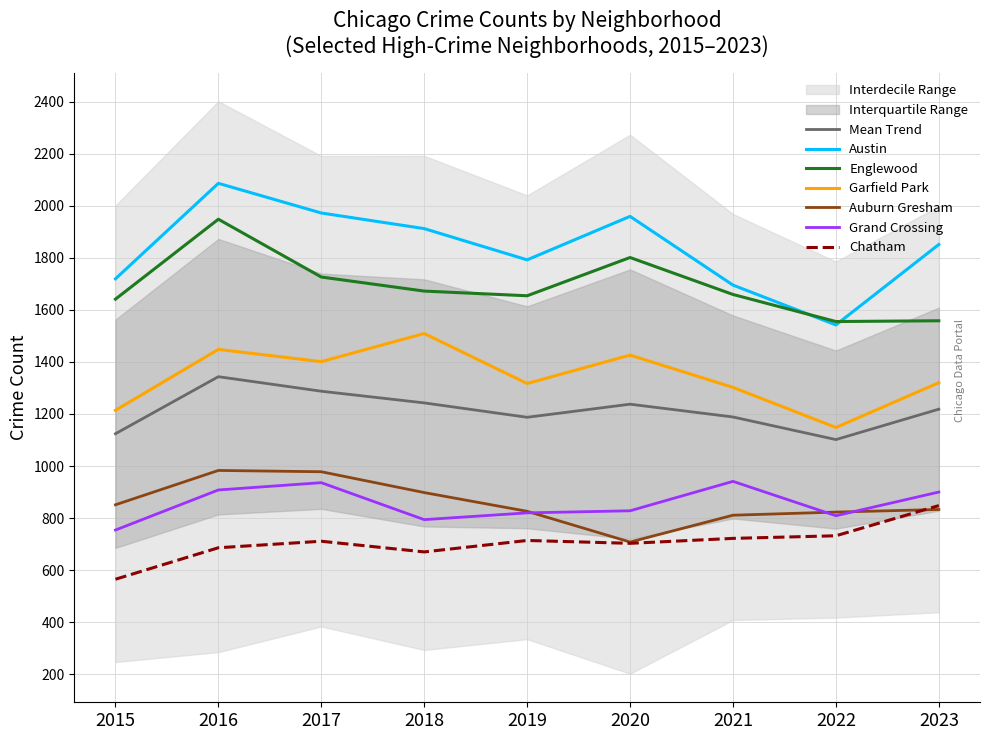

How many interior local valleys does the Auburn Gresham series have?

1